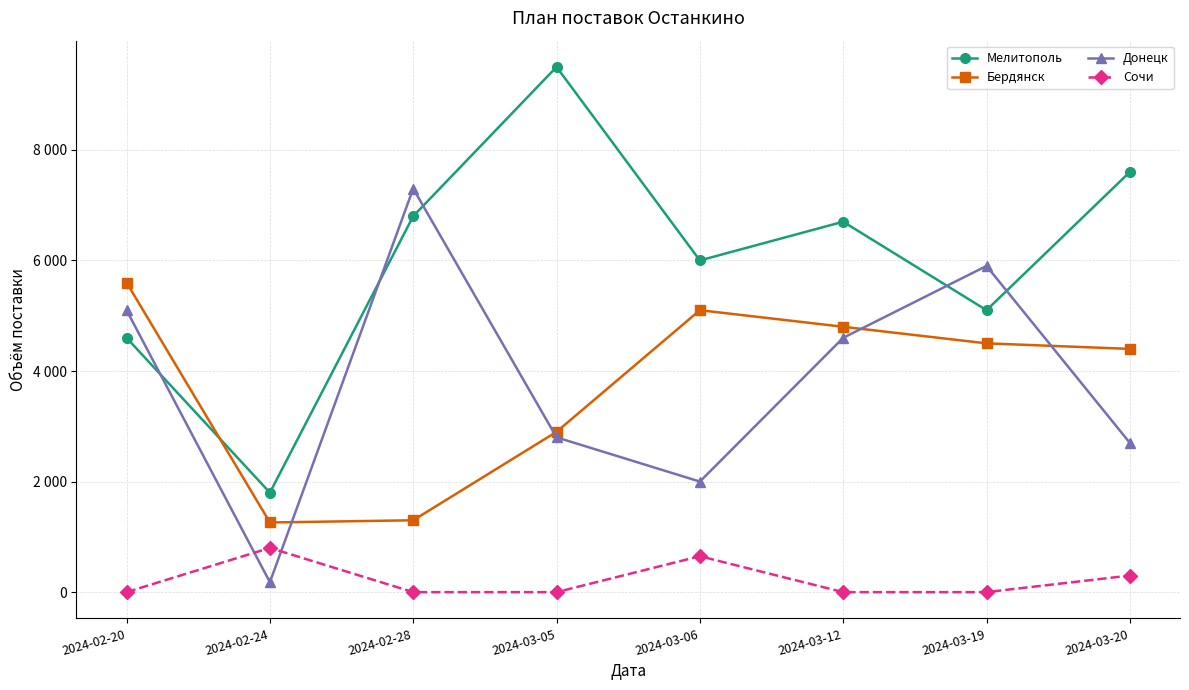

Is this an area chart (filled region under the line)?

No